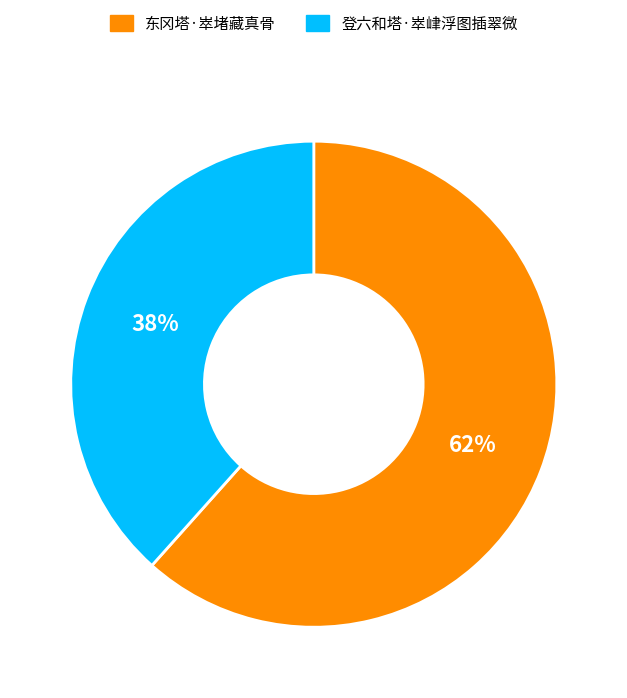

Do 登六和塔·崒峍浮图插翠微 and 东冈塔·崒堵藏真骨 together represent more than half of the pie?

Yes